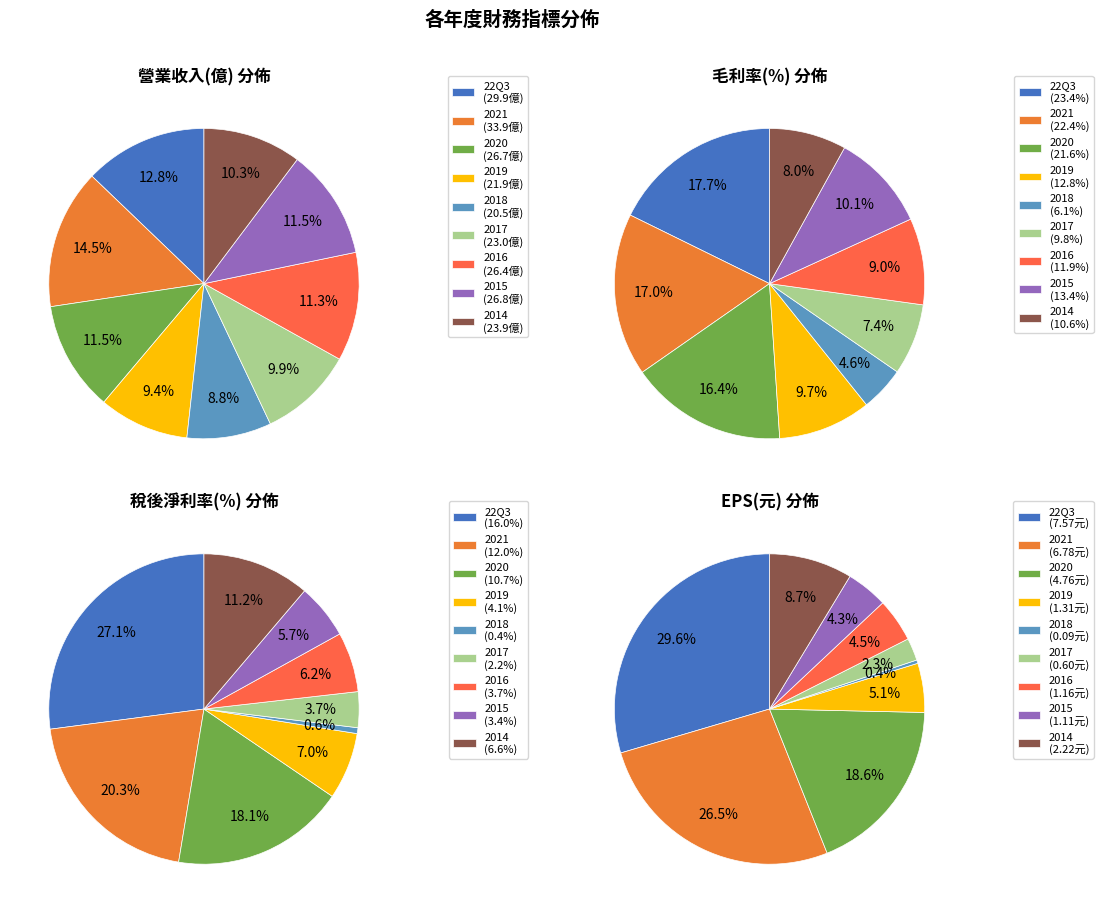

How many slices are in this pie chart?

9